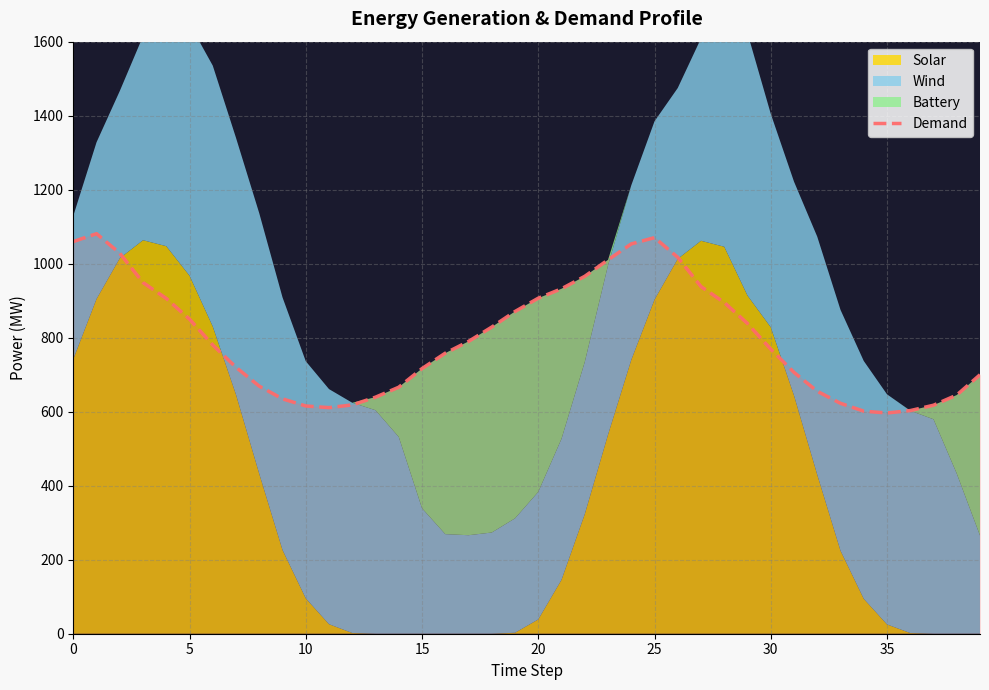

Reading left to right, what are all the values shown in this chart?

1059.7	1081.1	1028.3	948.9	906.0	850.1	780.2	720.0	669.0	634.7	615.5	611.0	618.4	639.3	666.2	716.5	758.2	789.9	828.7	870.8	906.8	932.2	965.9	1010.3	1053.4	1070.4	1017.2	938.2	895.1	838.4	769.0	706.2	655.2	622.7	601.5	596.5	603.0	617.5	645.0	699.9